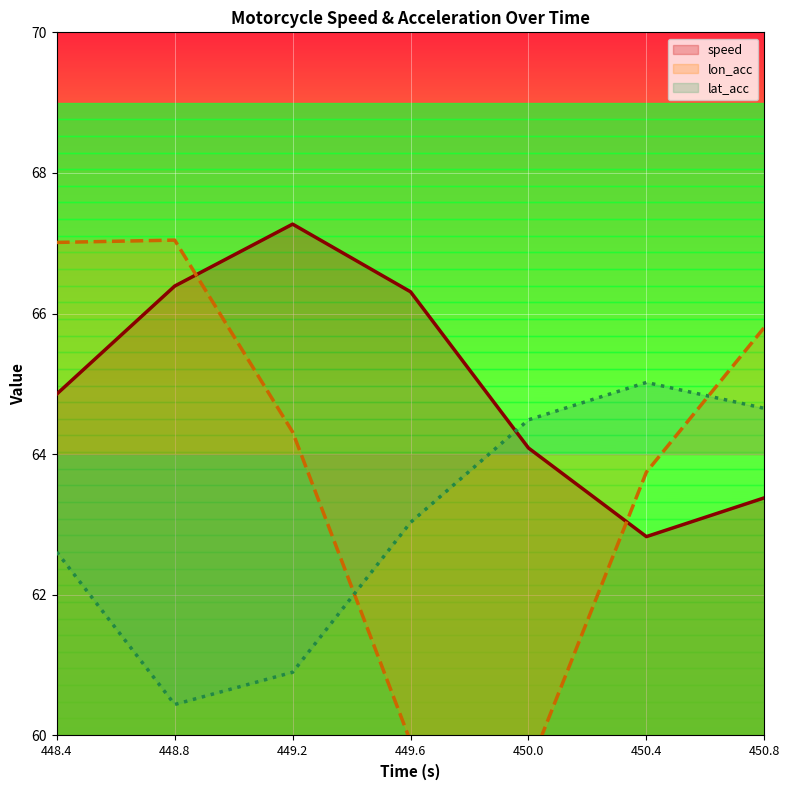

After their last crossing, which series has the higher values: speed or lat_acc?

lat_acc